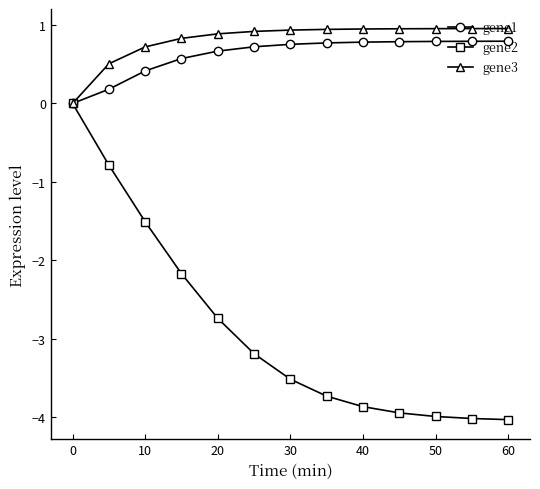

What is the minimum value shown in the chart?

-4.0